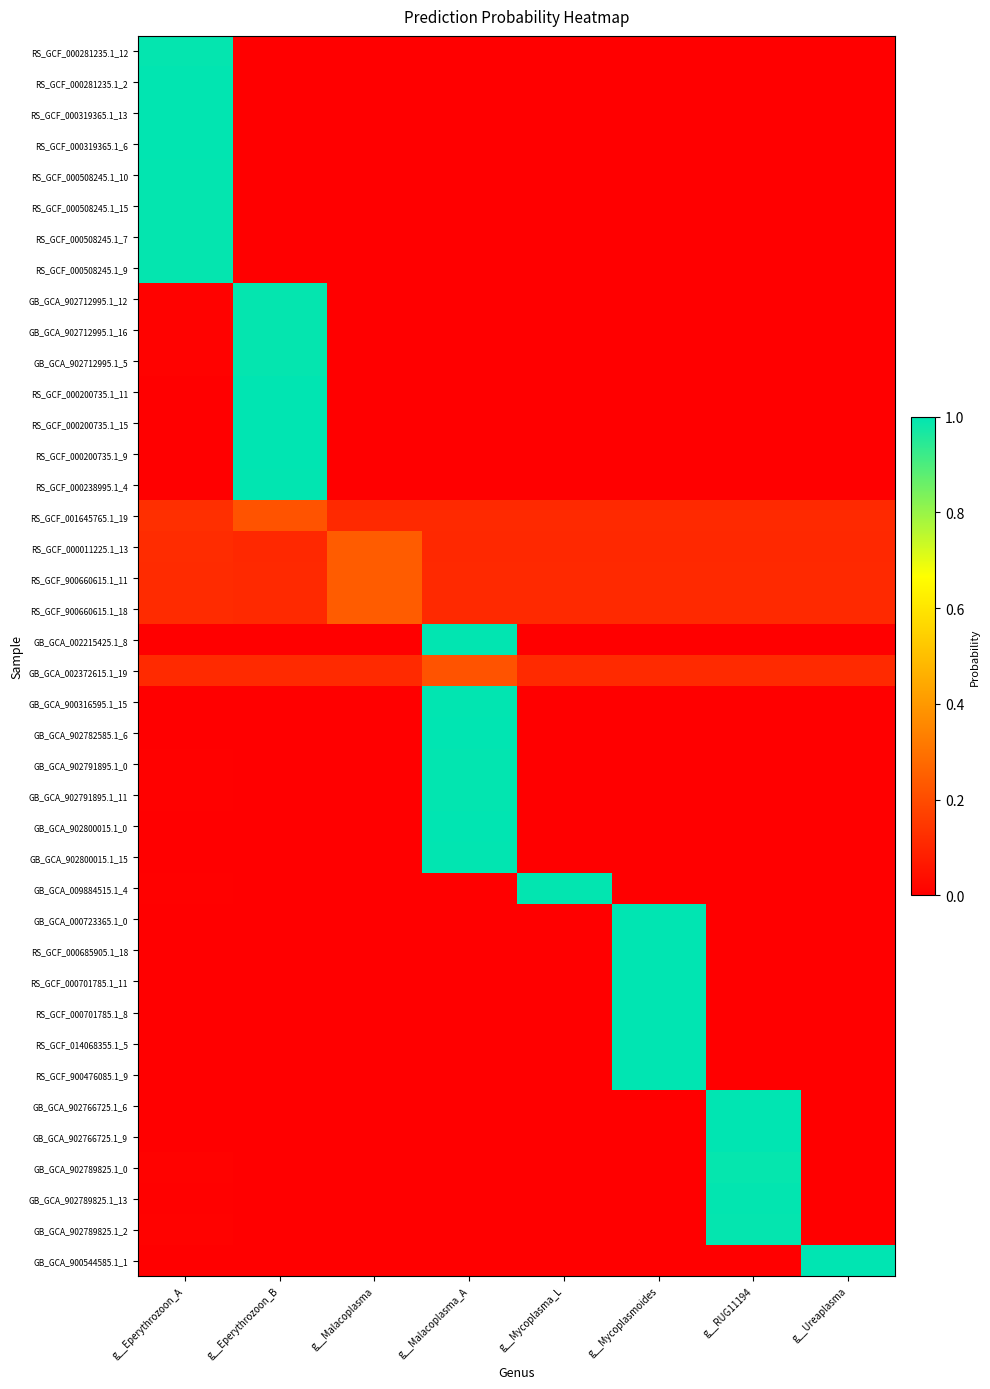

What is the spread (max minus min) of values at g__Malacoplasma_A?

1.0